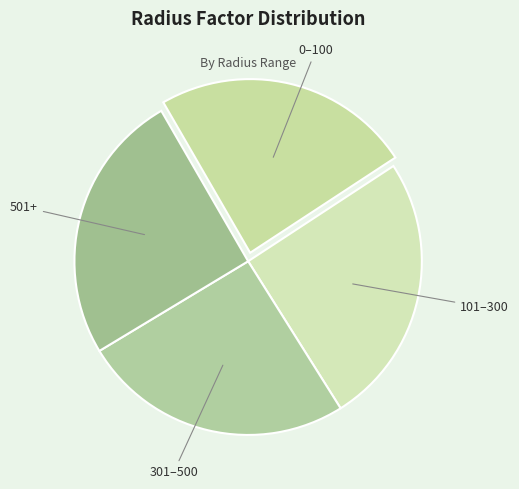

How many segments does this pie chart have?

4